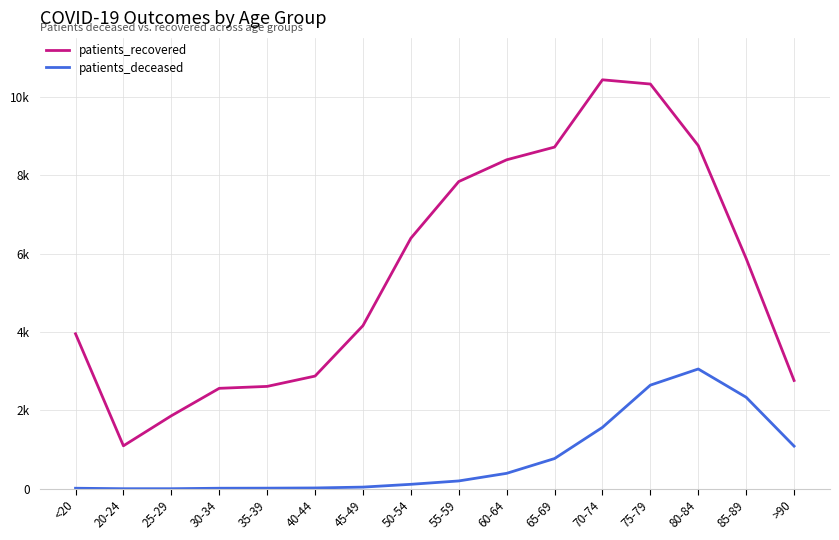

Reading left to right, list all the values displayed in this chart.

patients_recovered: <20=3954	20-24=1097	25-29=1863	30-34=2563	35-39=2612	40-44=2875	45-49=4161	50-54=6390	55-59=7836	60-64=8391	65-69=8715	70-74=10431	75-79=10323	80-84=8753	85-89=5873	>90=2763
patients_deceased: <20=15	20-24=3	25-29=3	30-34=15	35-39=17	40-44=22	45-49=44	50-54=115	55-59=201	60-64=395	65-69=772	70-74=1567	75-79=2644	80-84=3056	85-89=2335	>90=1089